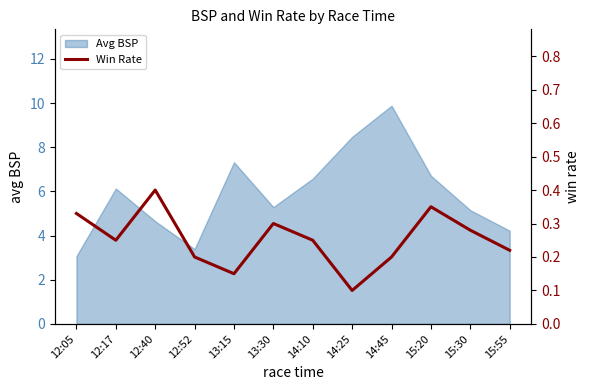

The chart shows a value of 0.2 at 12:52. True or false?

True